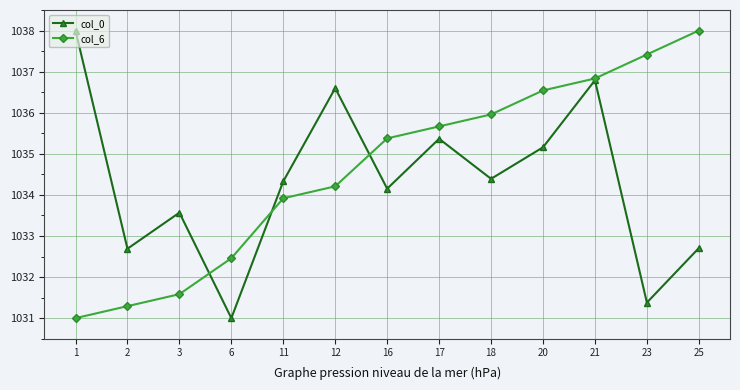

Reading left to right, list all the values displayed in this chart.

col_0: 1038.0	1032.7	1033.6	1031.0	1034.3	1036.6	1034.2	1035.4	1034.4	1035.2	1036.8	1031.4	1032.7
col_6: 1031.0	1031.3	1031.6	1032.5	1033.9	1034.2	1035.4	1035.7	1036.0	1036.5	1036.8	1037.4	1038.0